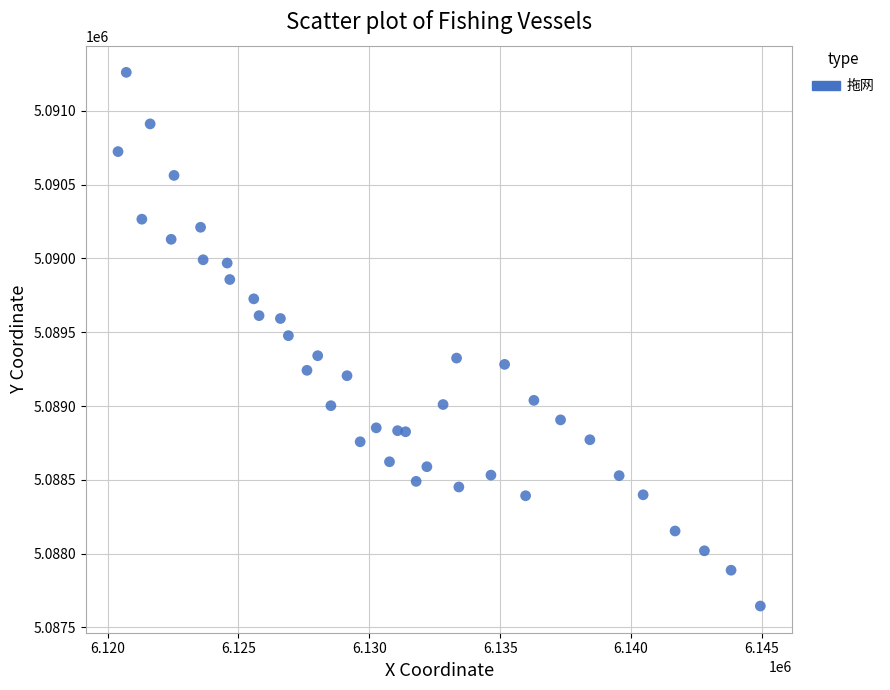

What is the range of Y values (max minus min)?

3616.4